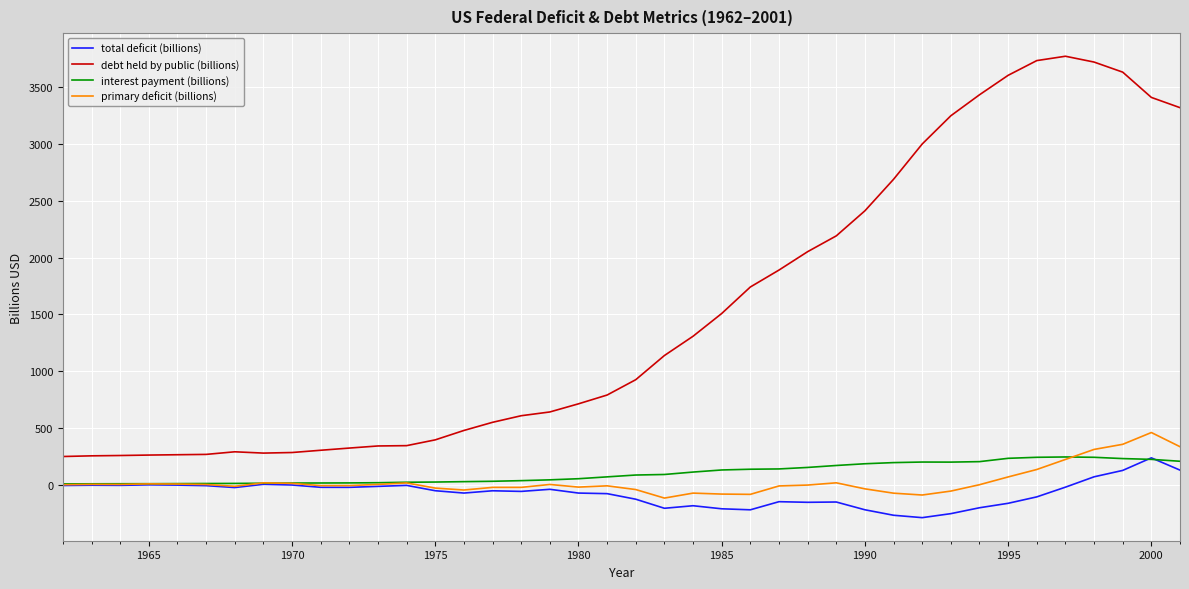

Which series has the largest total across all categories?

debt held by public (billions)